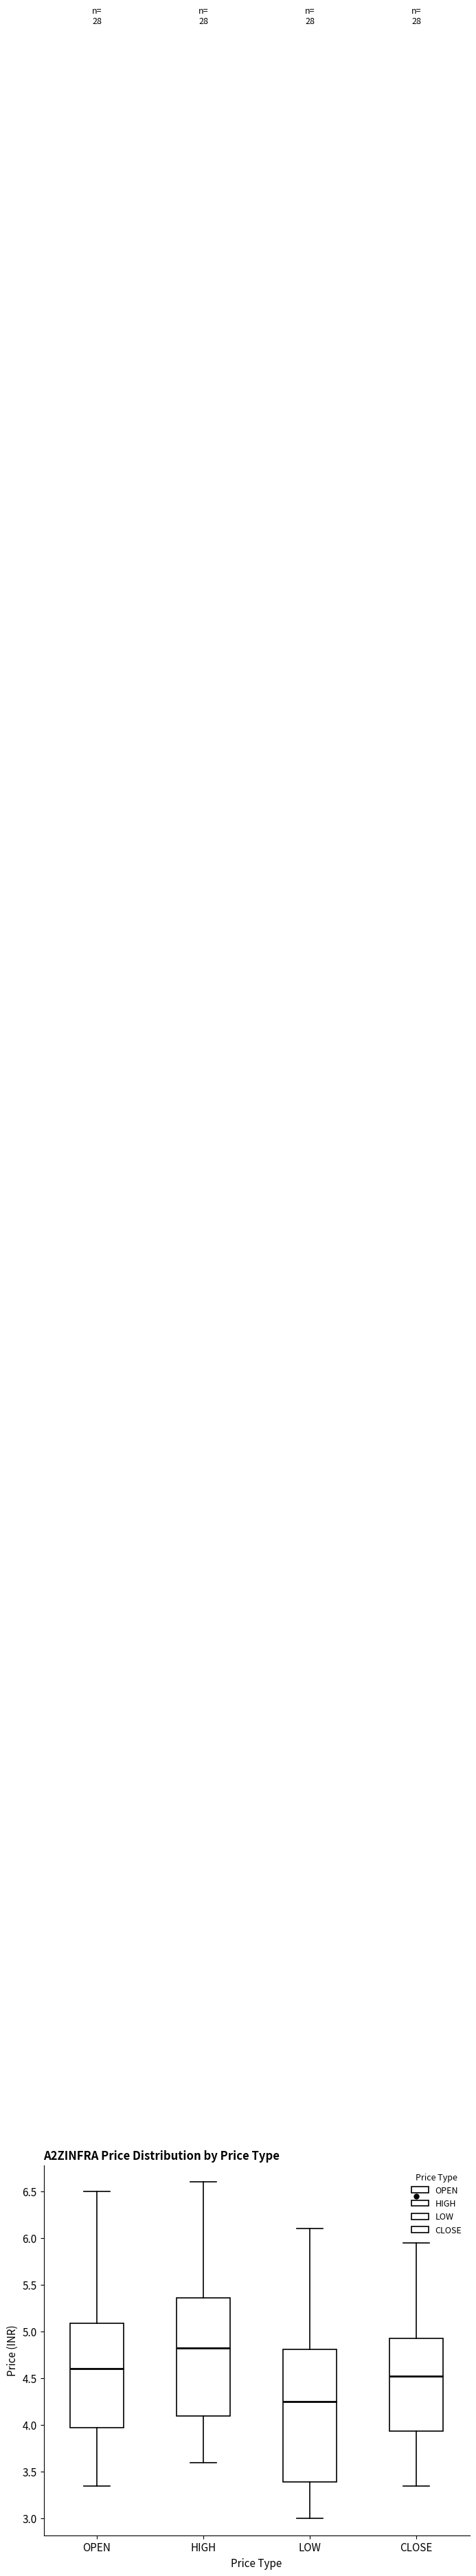

Reading left to right, read every box against the y-axis: the position of its median line, the range the box covers, and the ends of its whiskers. The values are not printed on the chart, so give them approximately, as read against the axis.

OPEN: median 4.60, box 4.00 to 5.10, whiskers 3.35 to 6.50
HIGH: median 4.85, box 4.10 to 5.35, whiskers 3.60 to 6.60
LOW: median 4.25, box 3.40 to 4.80, whiskers 3.00 to 6.10
CLOSE: median 4.55, box 3.95 to 4.95, whiskers 3.35 to 5.95